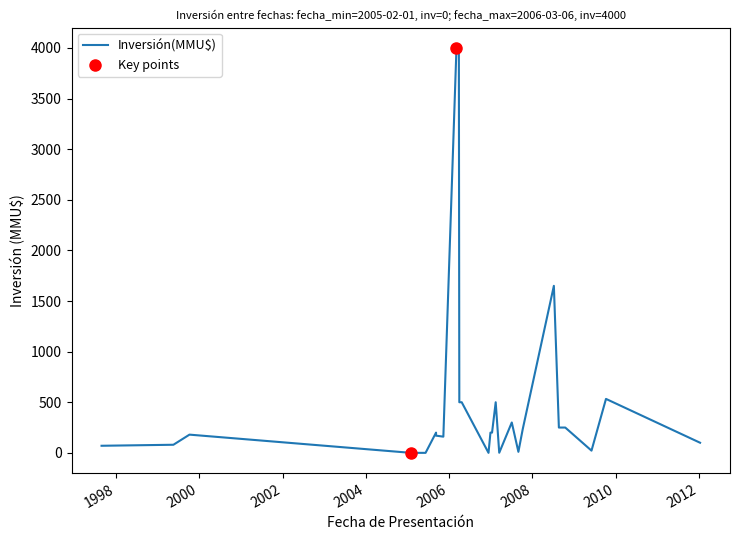

What is the change in value from 1997-08-28 to 2006-03-06?

+3930